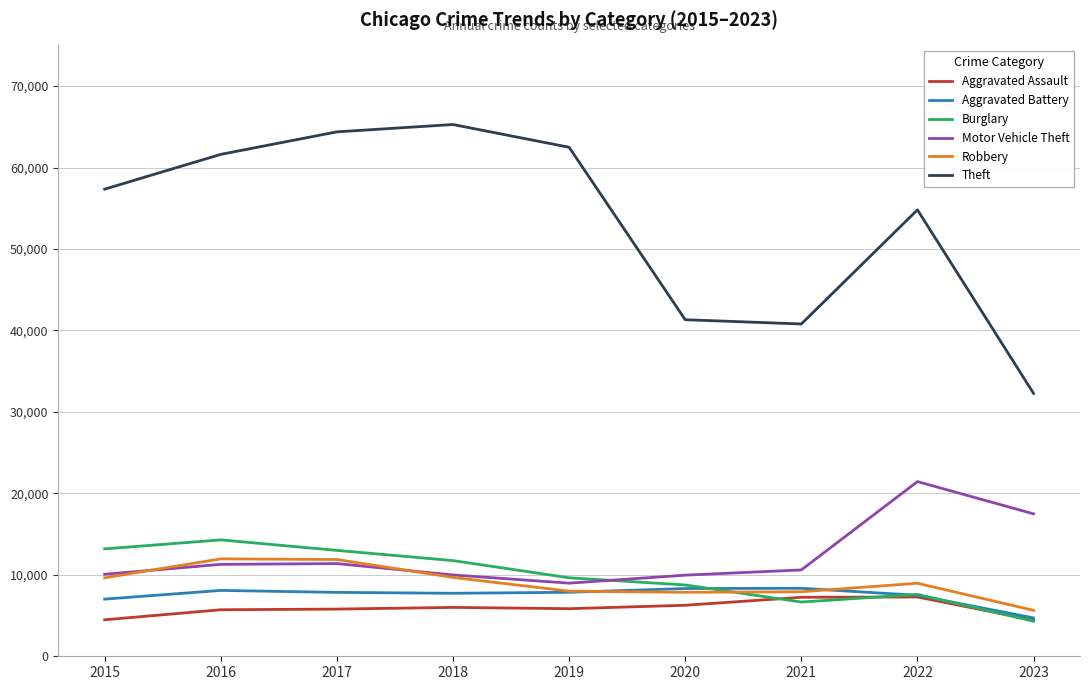

Which category has the highest value across all series?

2018